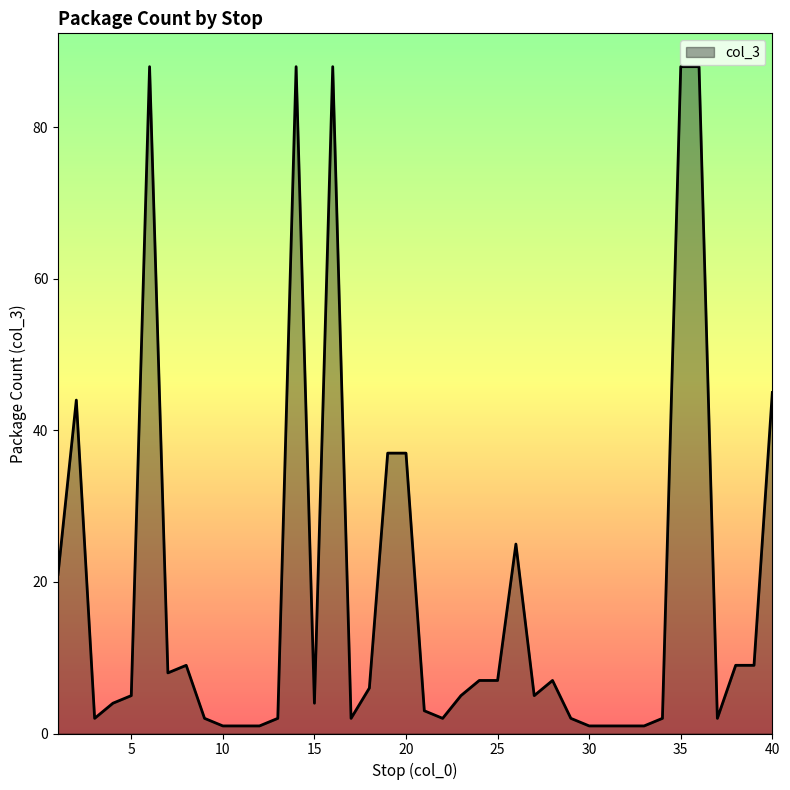

What is the difference between the maximum and minimum values?

87